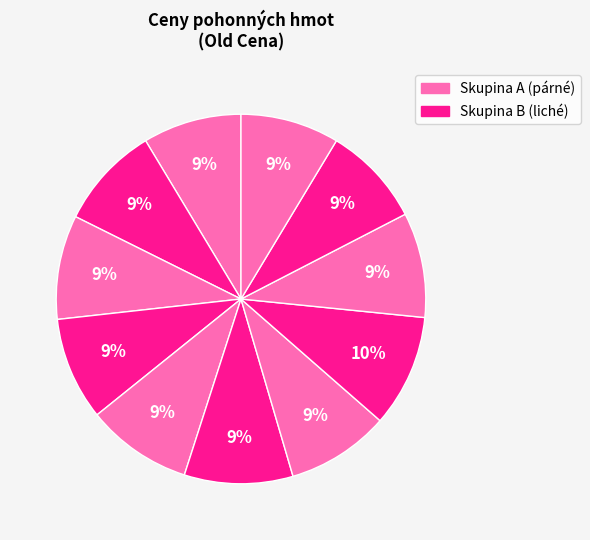

Count the number of slices in the pie.

11